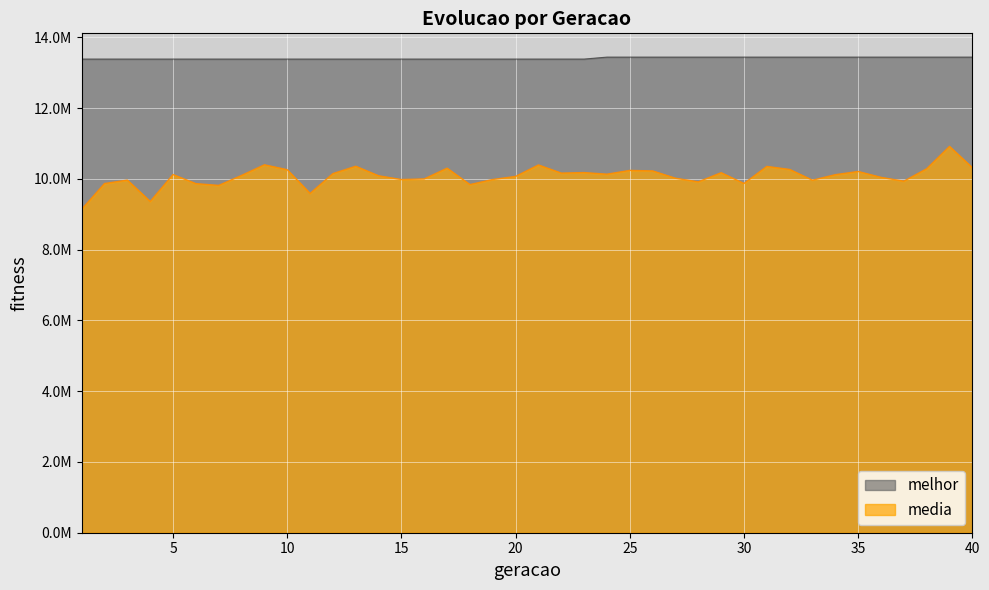

The value of media at 30 is 4773697.0. True or false?

False